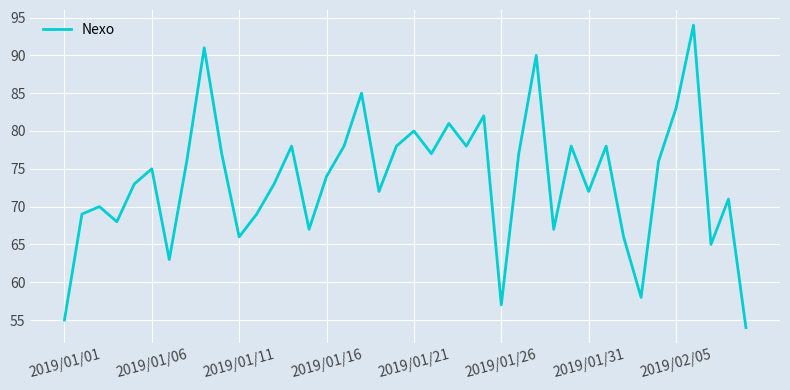

What is the minimum value shown in the chart?

54